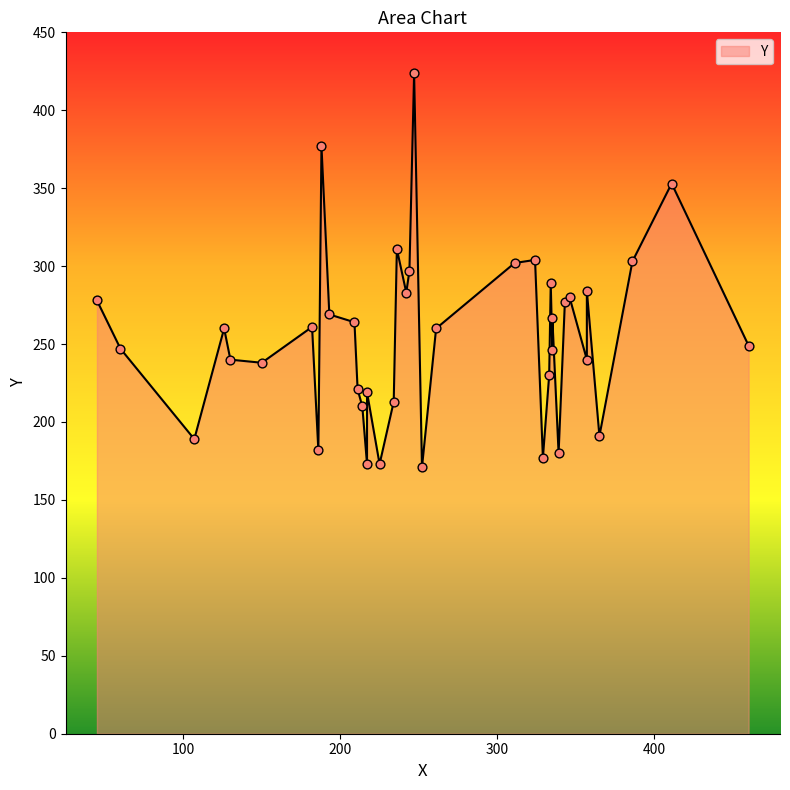

What is the change in value from 329 to 45?

+101